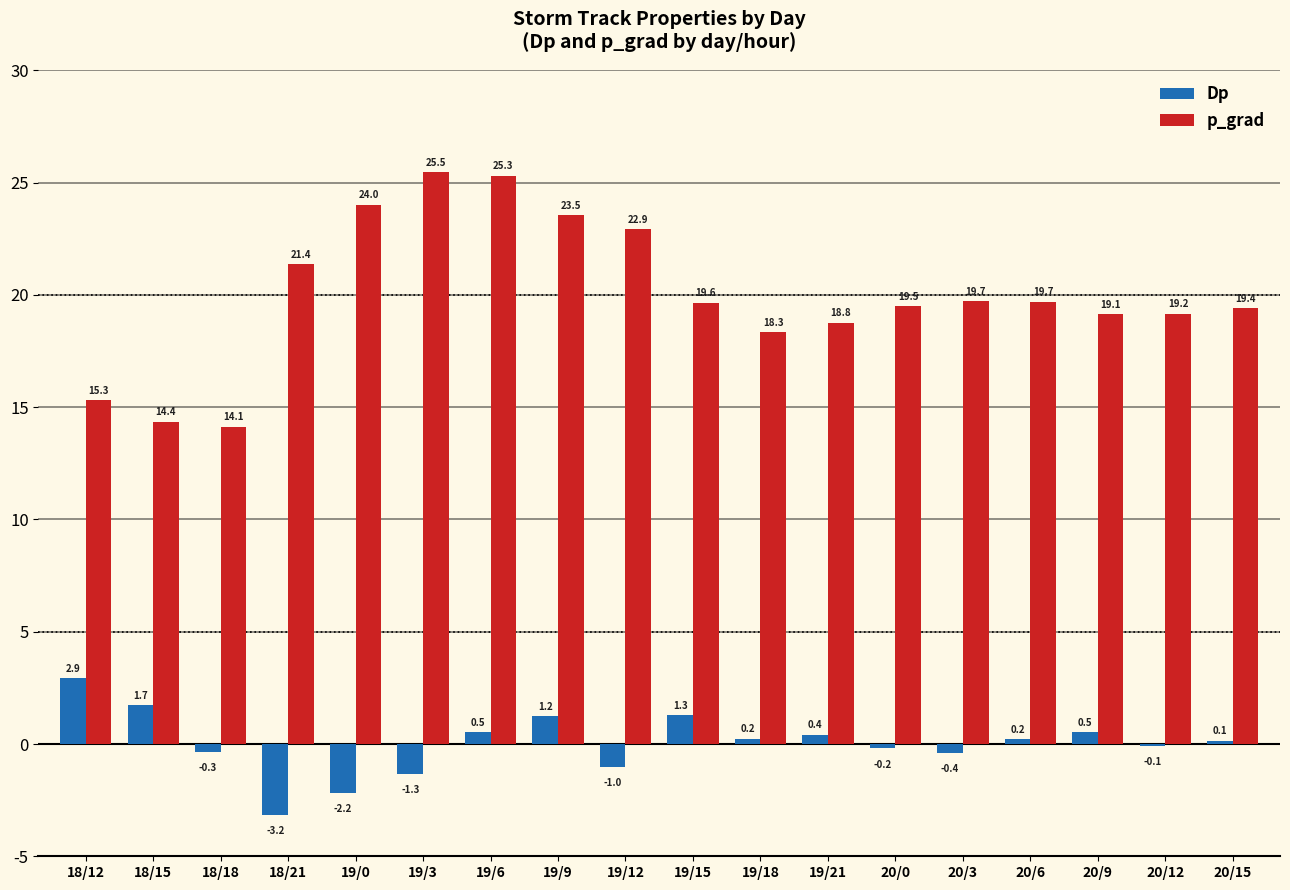

Count the number of data series in this chart.

2